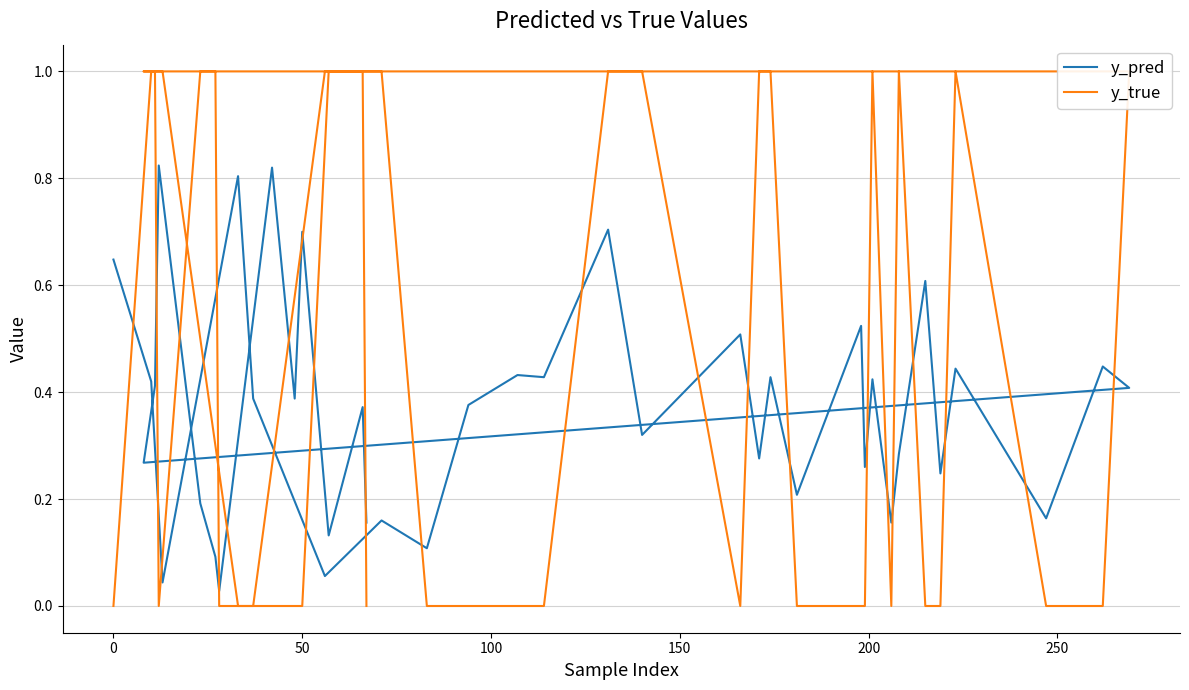

How many interior local valleys does the y_pred series have?

15